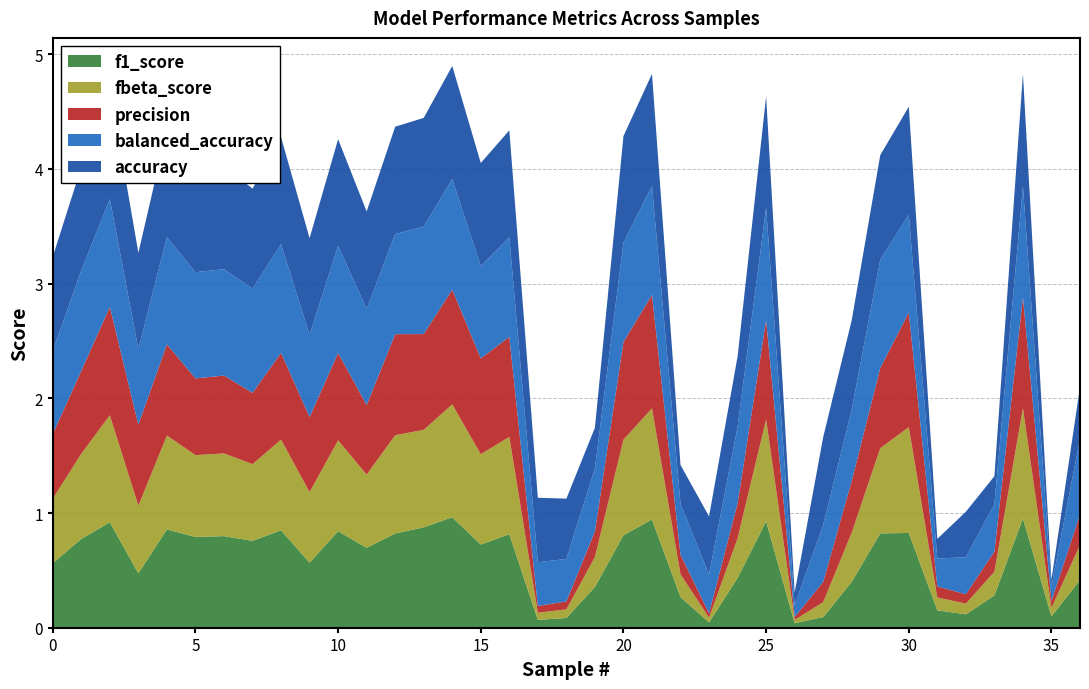

Reading left to right, what are all the values shown in this chart?

accuracy: 0.8	0.9	1.0	0.8	0.9	0.9	0.9	0.9	0.9	0.8	0.9	0.8	0.9	0.9	1.0	0.9	0.9	0.6	0.5	0.4	0.9	1.0	0.3	0.5	0.6	1.0	0.1	0.8	0.8	0.9	0.9	0.2	0.4	0.2	1.0	0.1	0.5
balanced_accuracy: 0.7	0.9	0.9	0.7	0.9	0.9	0.9	0.9	0.9	0.7	0.9	0.8	0.9	0.9	1.0	0.8	0.9	0.4	0.4	0.6	0.9	0.9	0.4	0.3	0.7	1.0	0.1	0.5	0.6	0.9	0.9	0.2	0.3	0.4	1.0	0.1	0.7
precision: 0.6	0.7	0.9	0.7	0.8	0.7	0.7	0.6	0.8	0.7	0.8	0.6	0.9	0.8	1.0	0.8	0.9	0.1	0.1	0.2	0.9	1.0	0.2	0.0	0.3	0.9	0.0	0.2	0.5	0.7	1.0	0.1	0.1	0.2	1.0	0.1	0.3
fbeta_score: 0.6	0.7	0.9	0.6	0.8	0.7	0.7	0.7	0.8	0.6	0.8	0.6	0.9	0.9	1.0	0.8	0.8	0.1	0.1	0.3	0.8	1.0	0.2	0.0	0.3	0.9	0.0	0.1	0.4	0.7	0.9	0.1	0.1	0.2	1.0	0.1	0.3
f1_score: 0.6	0.8	0.9	0.5	0.9	0.8	0.8	0.8	0.8	0.6	0.8	0.7	0.8	0.9	1.0	0.7	0.8	0.1	0.1	0.4	0.8	0.9	0.3	0.0	0.4	0.9	0.0	0.1	0.4	0.8	0.8	0.2	0.1	0.3	1.0	0.1	0.4